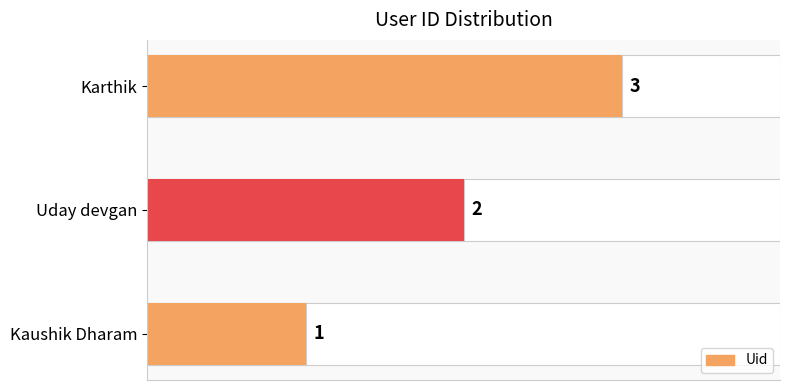

How many bars are there in total?

3